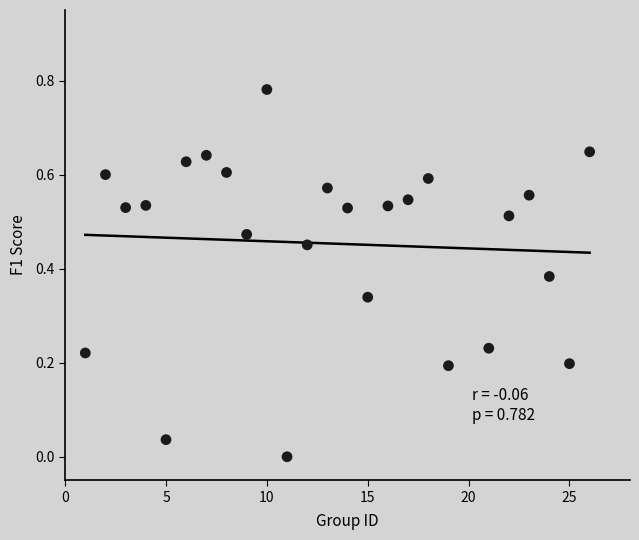

How many points are shown in the scatter plot?

25